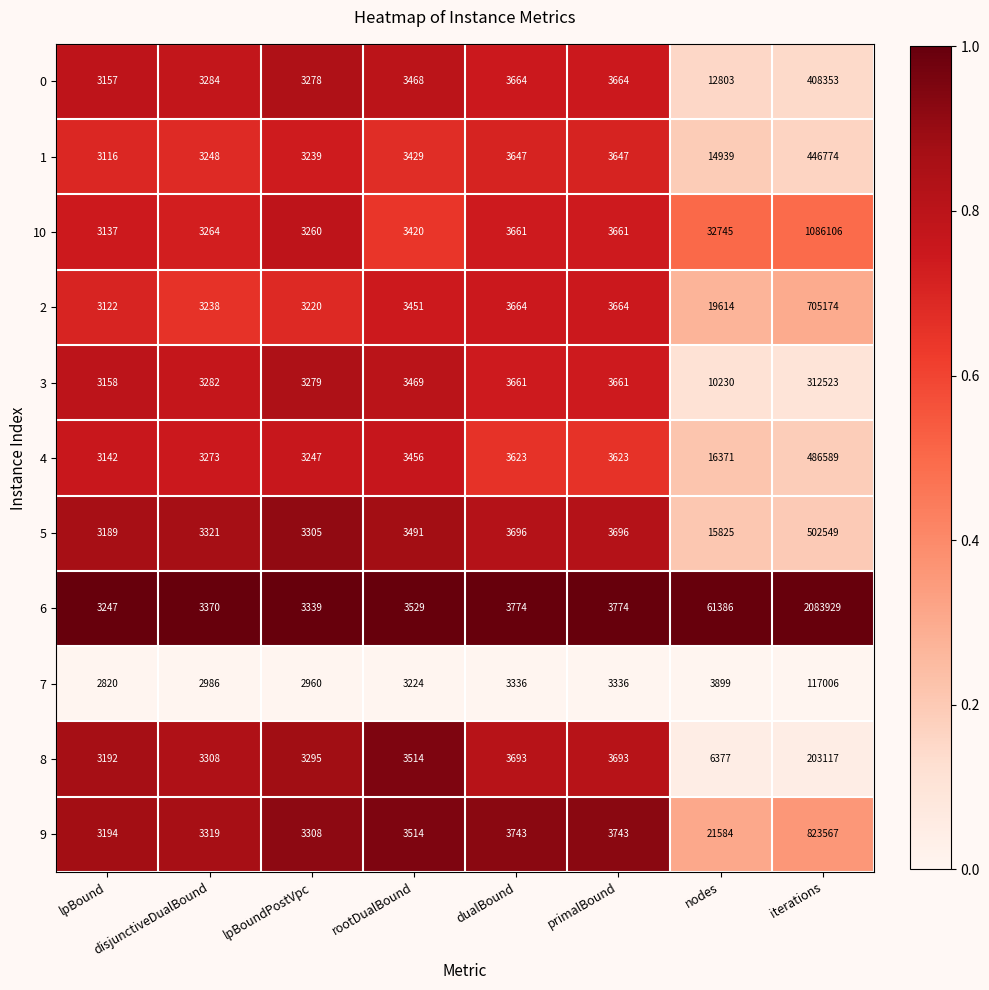

Is it true that 3 equals 100885 at iterations?

False